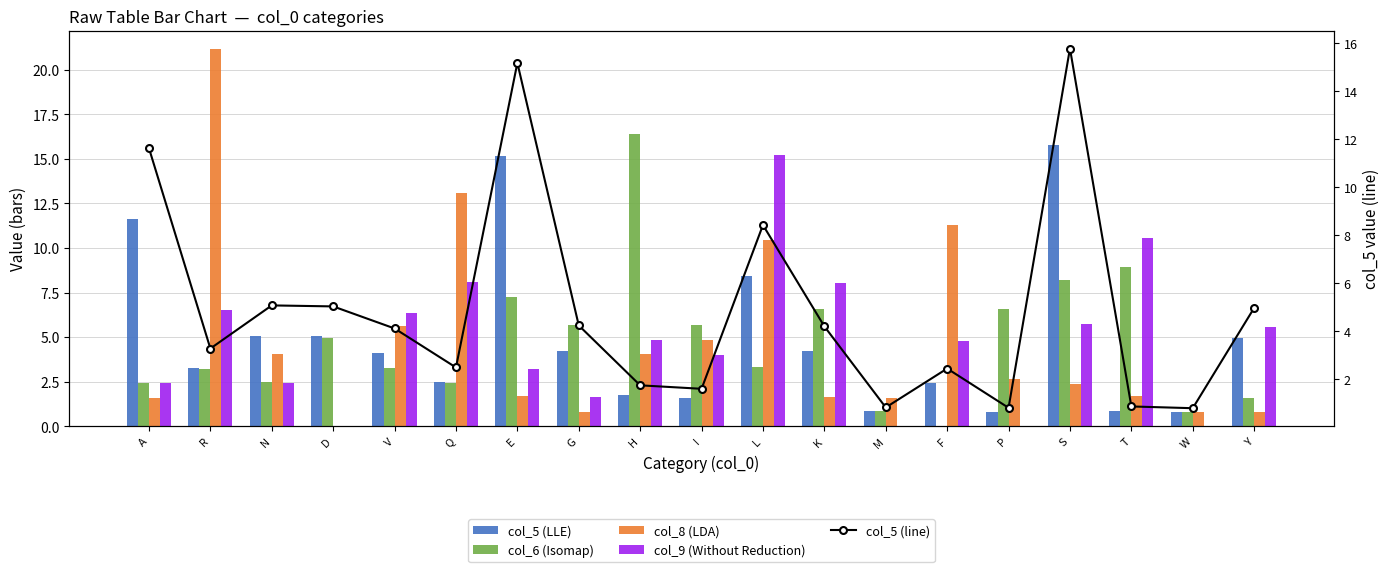

What is the label of the 5th bar from the left?

V